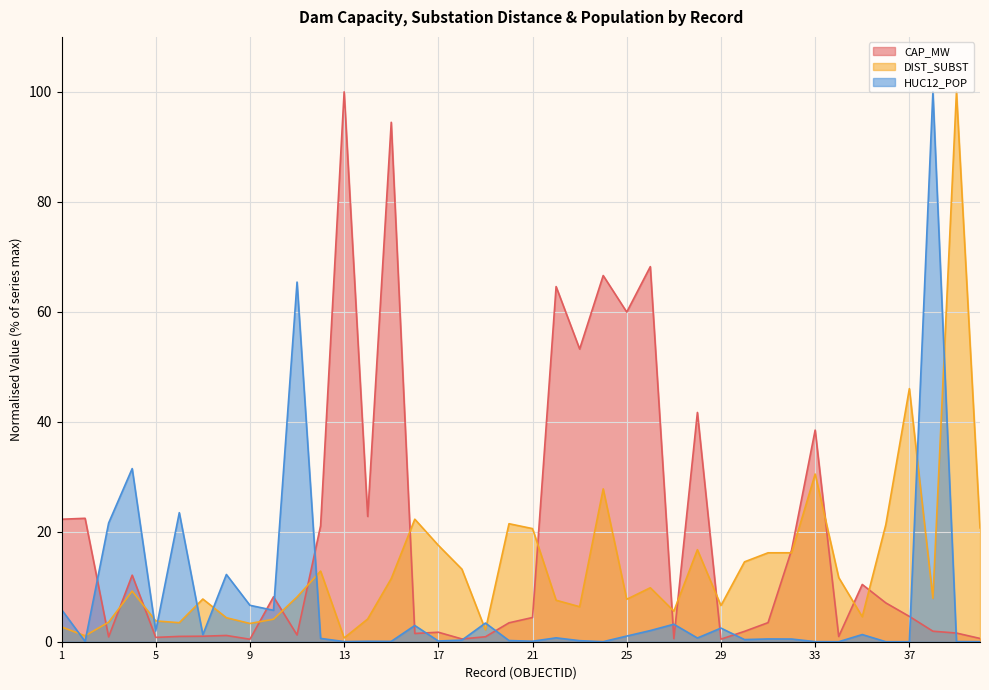

At how many categories does at least one series exceed 96?

3